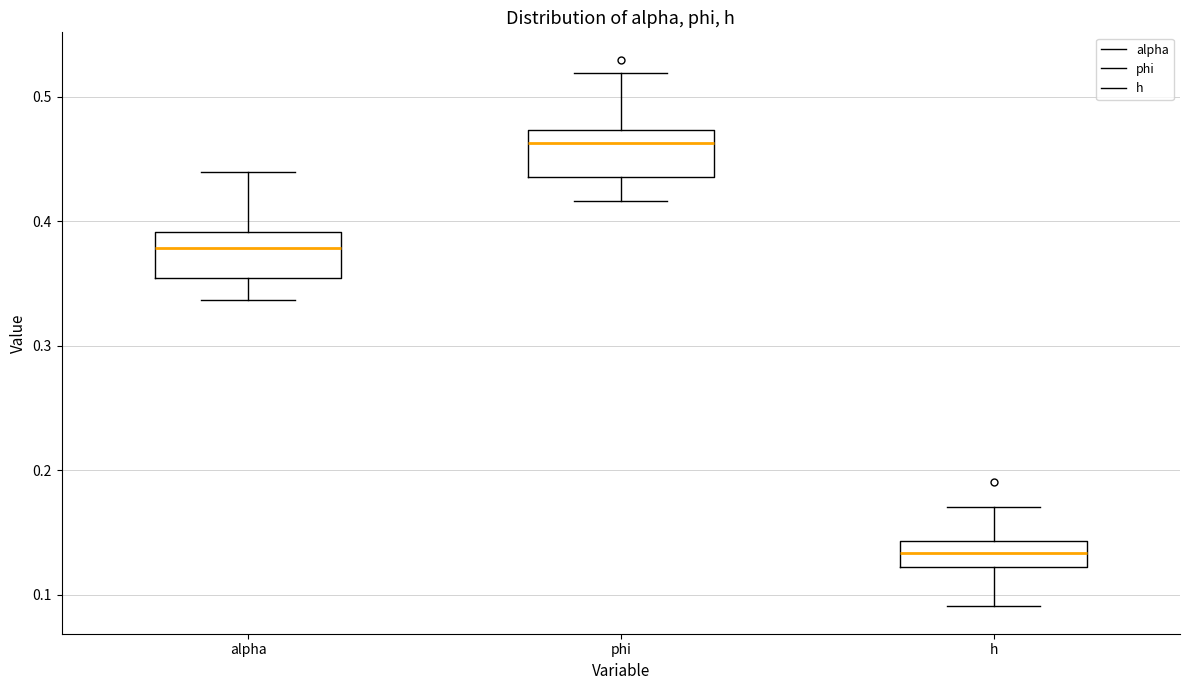

Reading left to right, read every box against the y-axis: the position of its median line, the range the box covers, and the ends of its whiskers. The values are not printed on the chart, so give them approximately, as read against the axis.

alpha: median 0.38, box 0.35 to 0.39, whiskers 0.34 to 0.44
phi: median 0.46, box 0.44 to 0.47, whiskers 0.42 to 0.52
h: median 0.13, box 0.12 to 0.14, whiskers 0.09 to 0.17